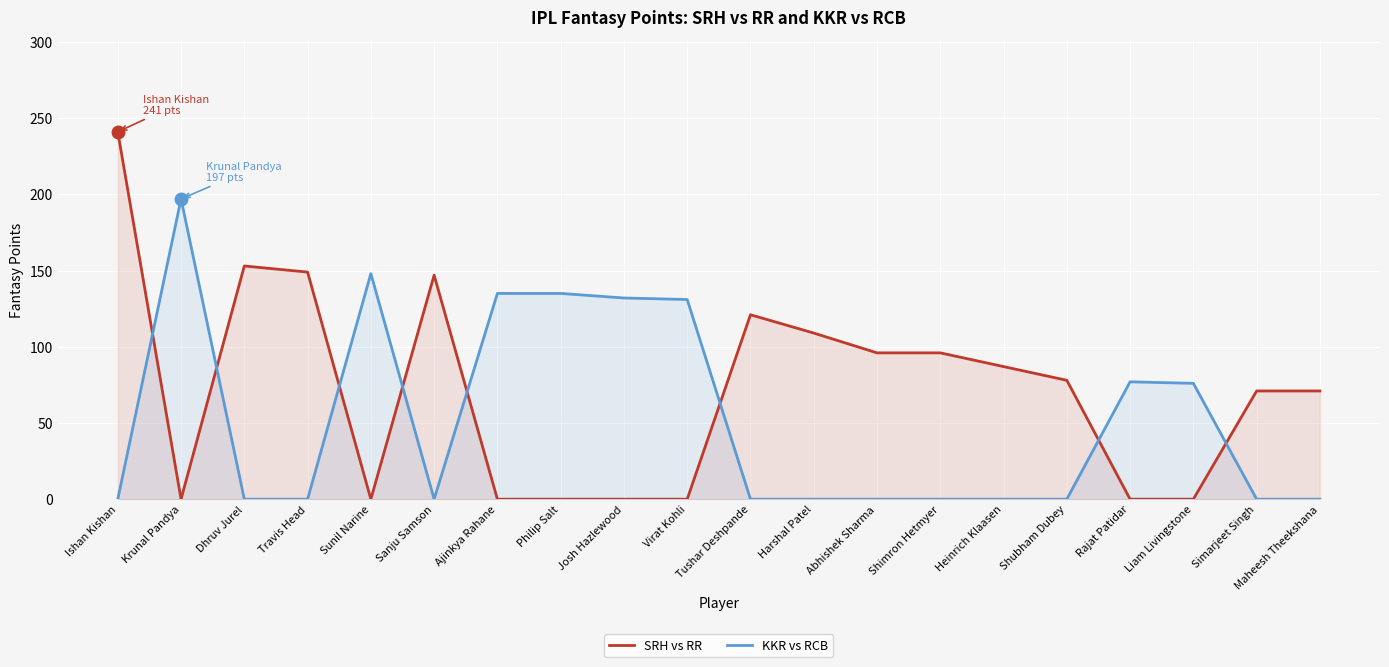

How many series are shown in this chart?

2